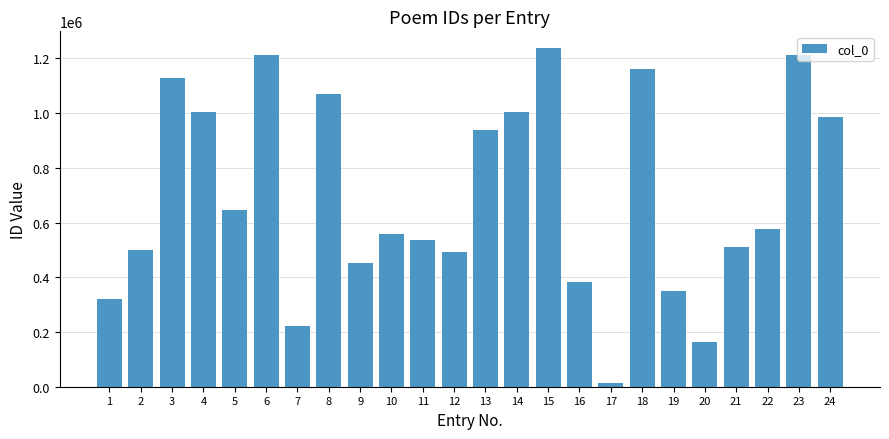

What is the sum of the values at 11 and 17?

547680